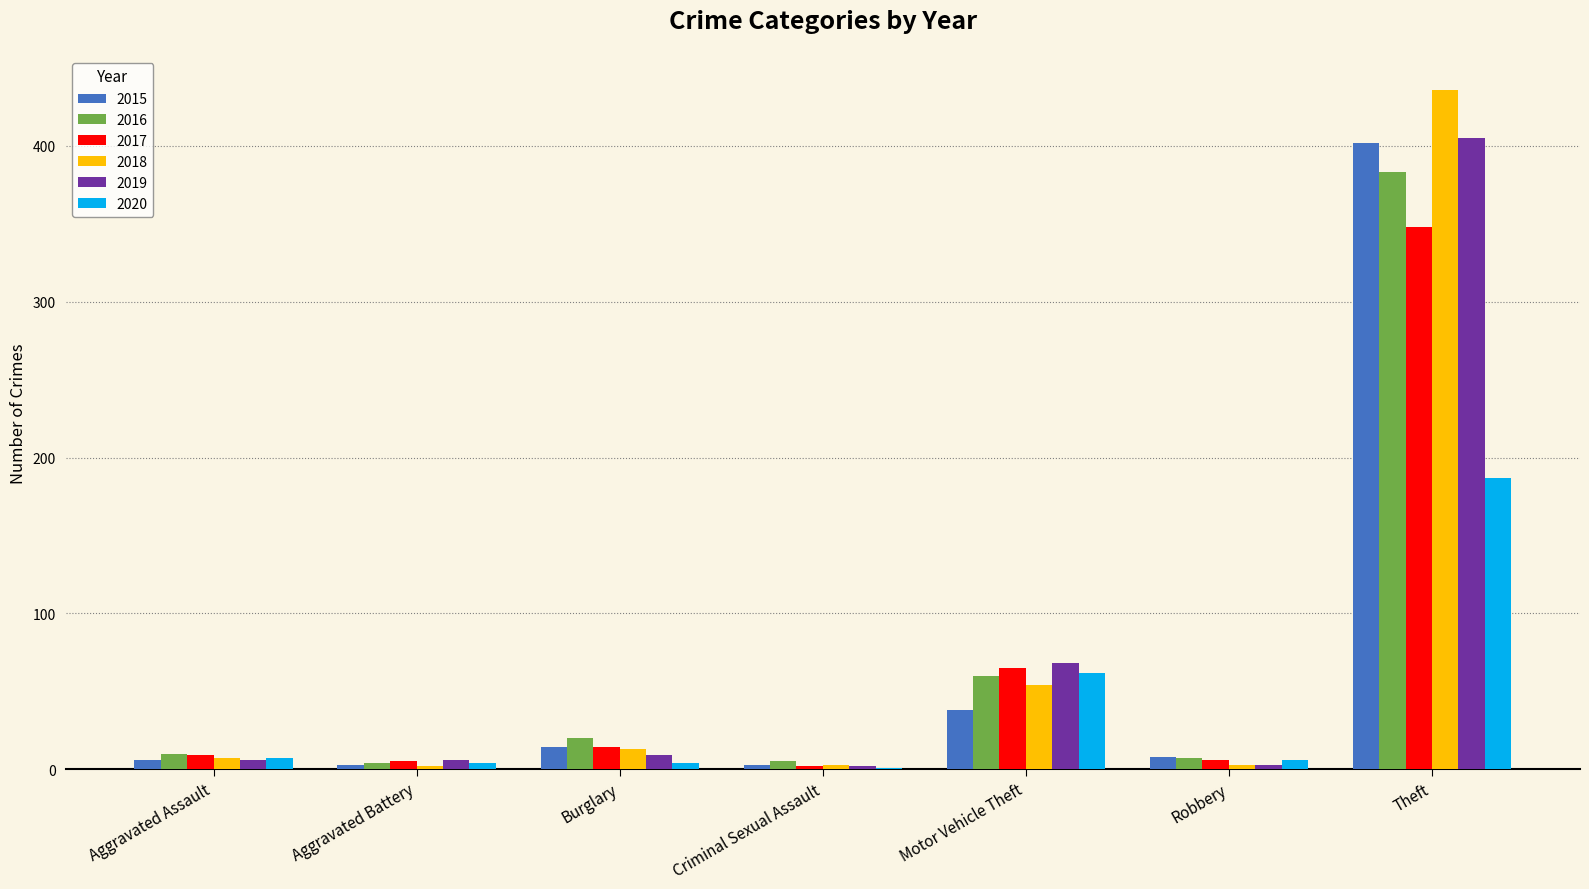

The 2020 series shows 187 at Theft. True or false?

True